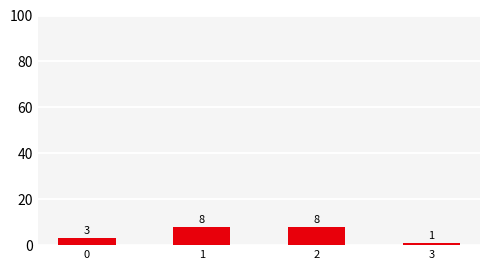

The chart shows a value of 8 at 1. True or false?

True